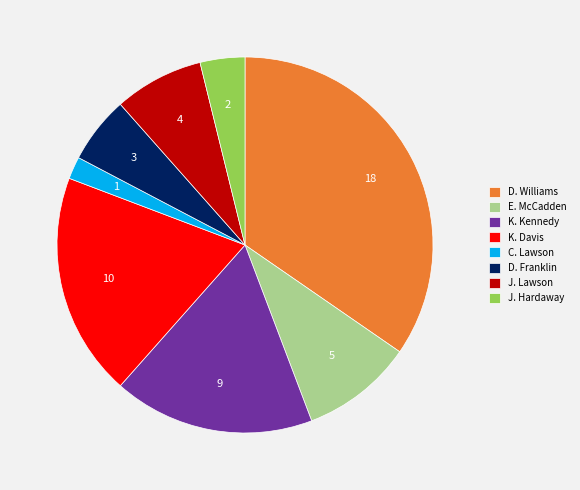

Between J. Lawson and D. Franklin, which is larger?

J. Lawson